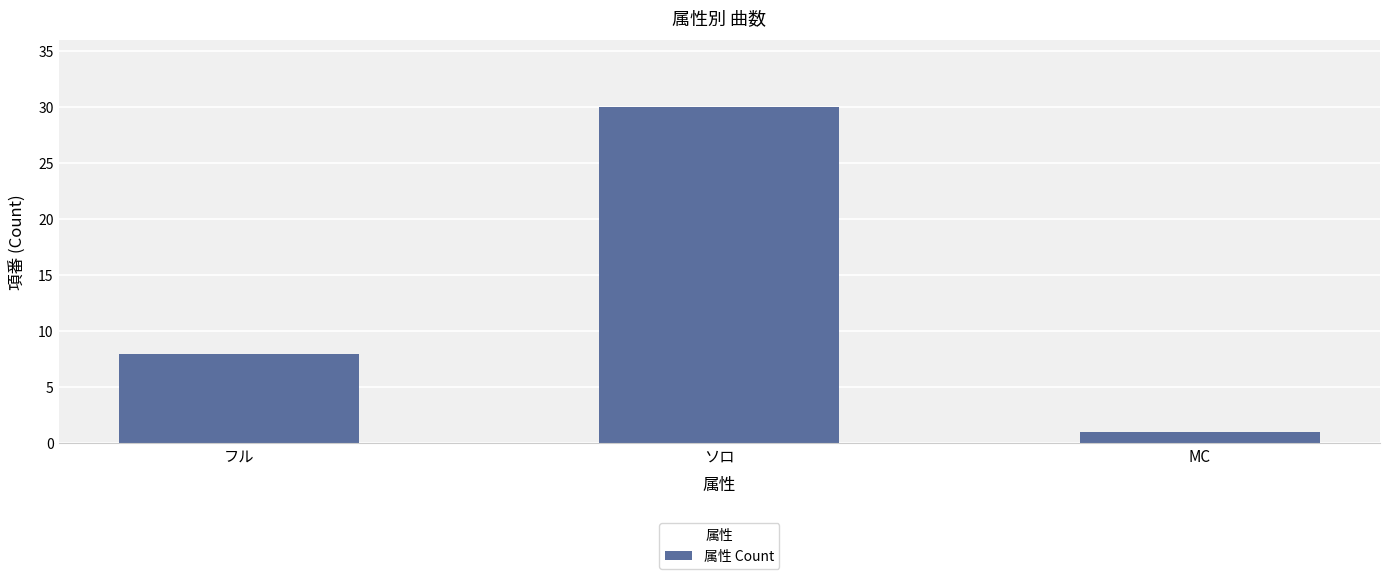

What is the change in value from フル to ソロ?

+22